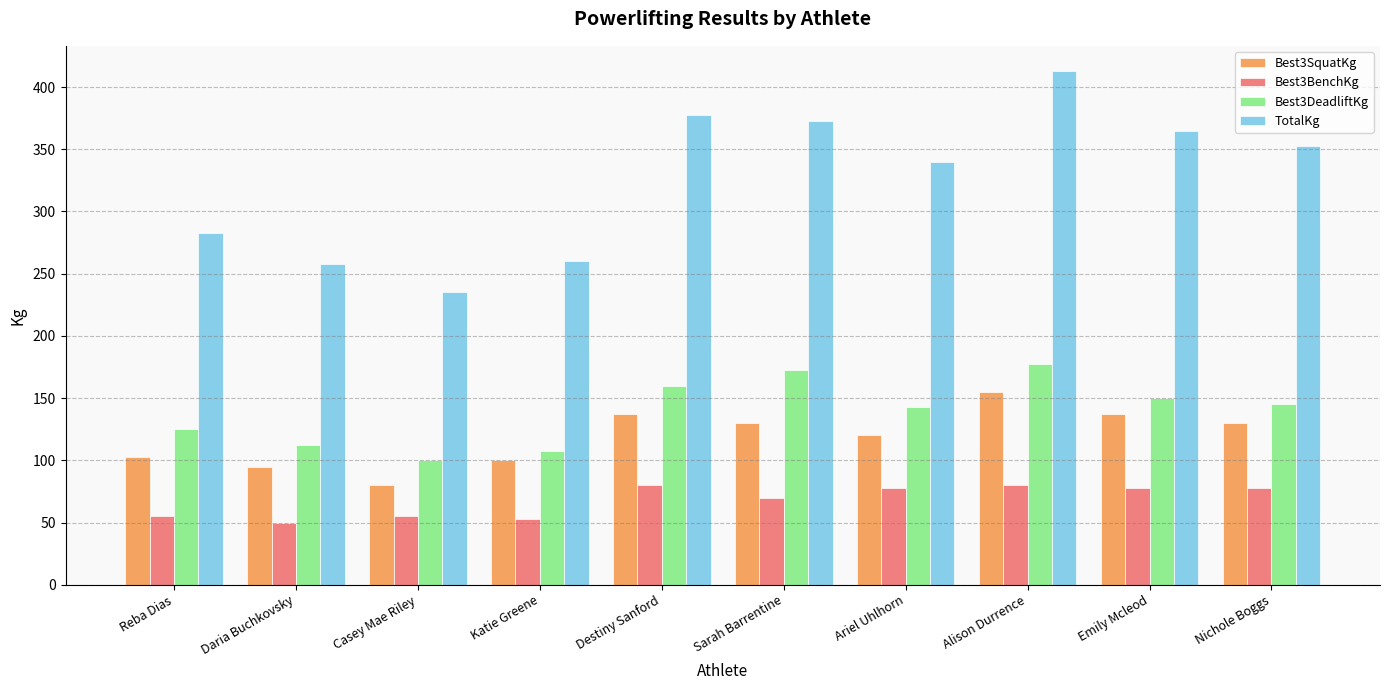

Which label corresponds to the largest value in the chart?

Alison Durrence